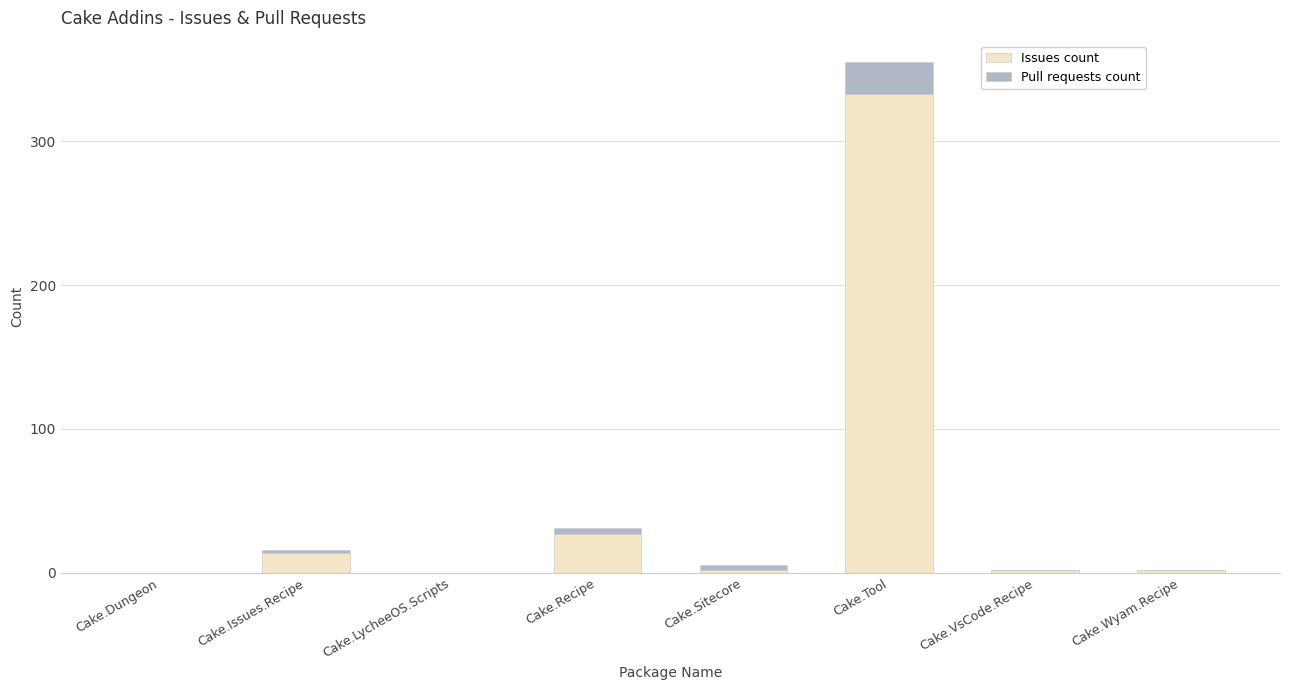

True or false: Issues count has a value of 0 at Cake.Dungeon.

True